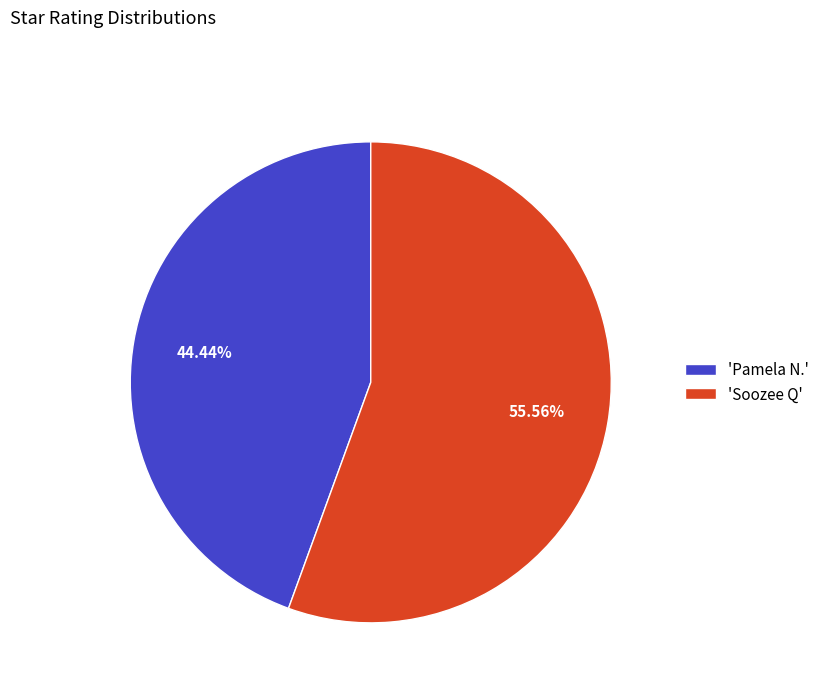

Which category has the smallest portion of the pie?

'Pamela N.'